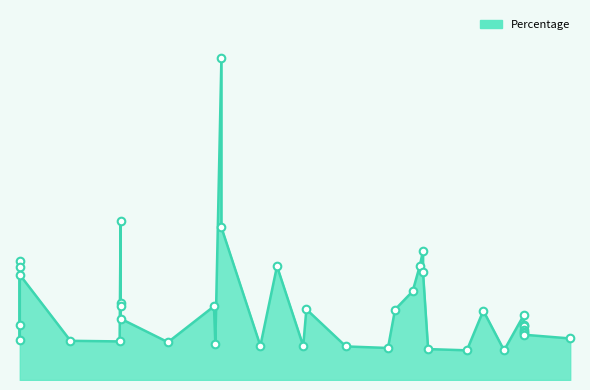

Approximately how many times larger is the value at 400 compared to 2975?

1.7